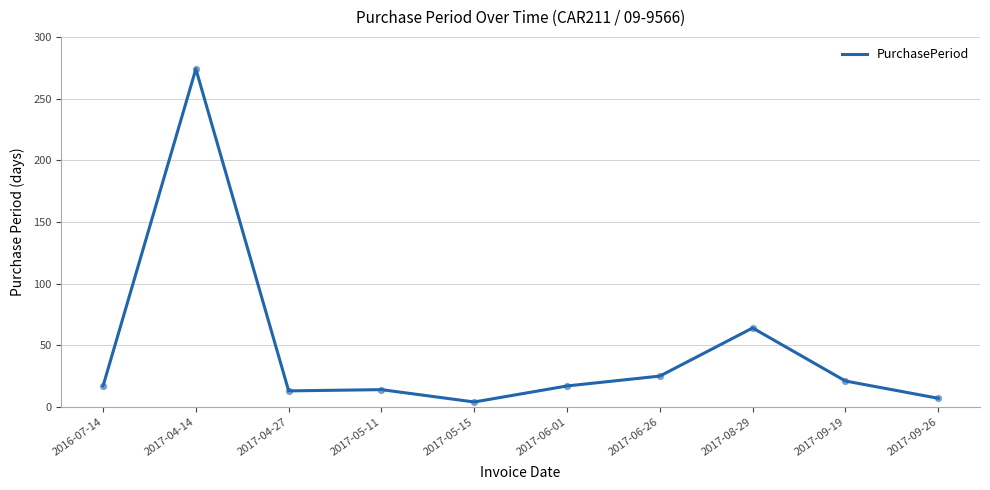

What is the ratio of the value at 2017-05-11 to the value at 2017-05-15?

3.5